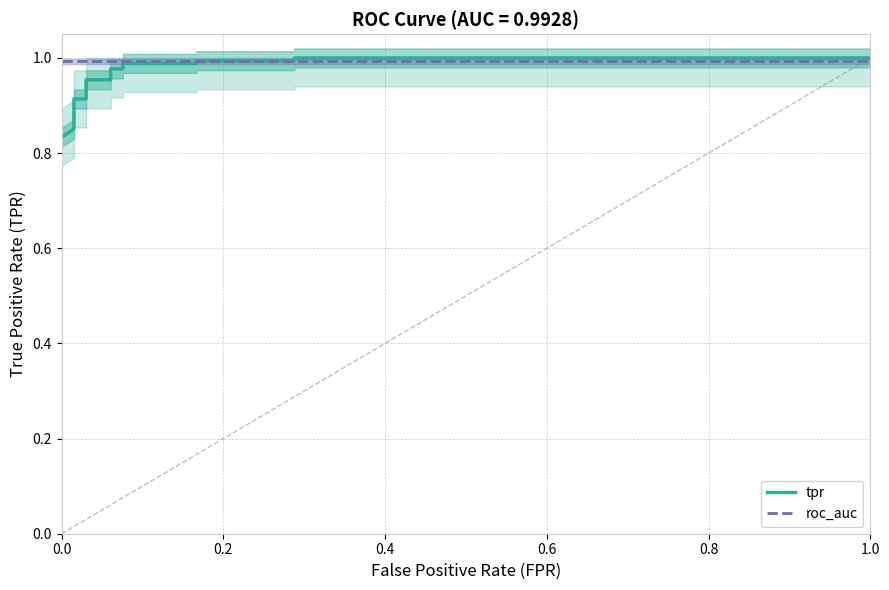

Reading left to right, list all the values displayed in this chart.

tpr: 0.8	0.9	0.9	0.9	0.9	0.9	0.9	0.9	1.0	1.0	1.0	1.0	1.0	1.0	1.0	1.0	1.0	1.0
roc_auc: 1.0	1.0	1.0	1.0	1.0	1.0	1.0	1.0	1.0	1.0	1.0	1.0	1.0	1.0	1.0	1.0	1.0	1.0